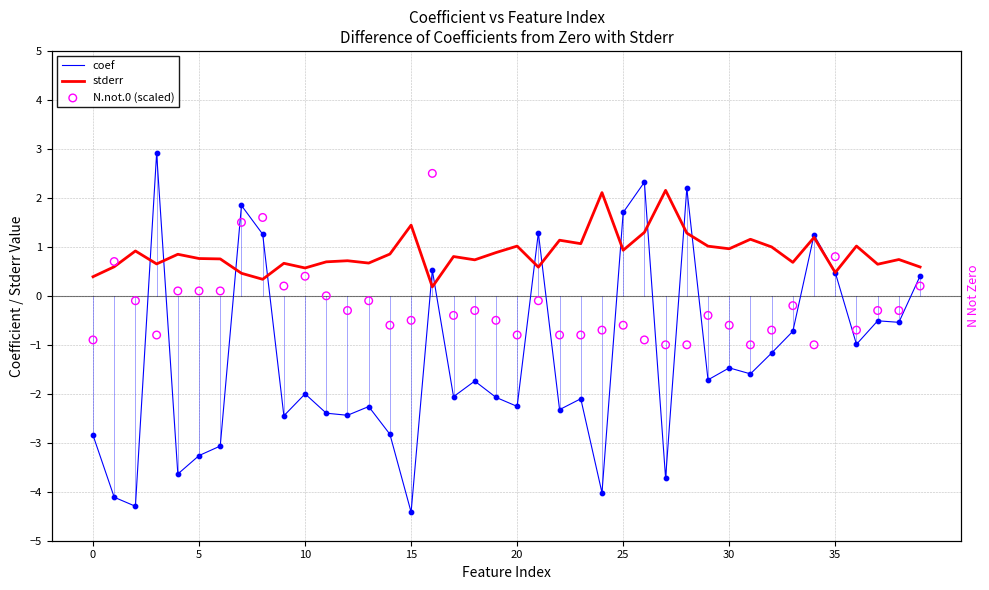

What is the total value across all series at 39?

1.2